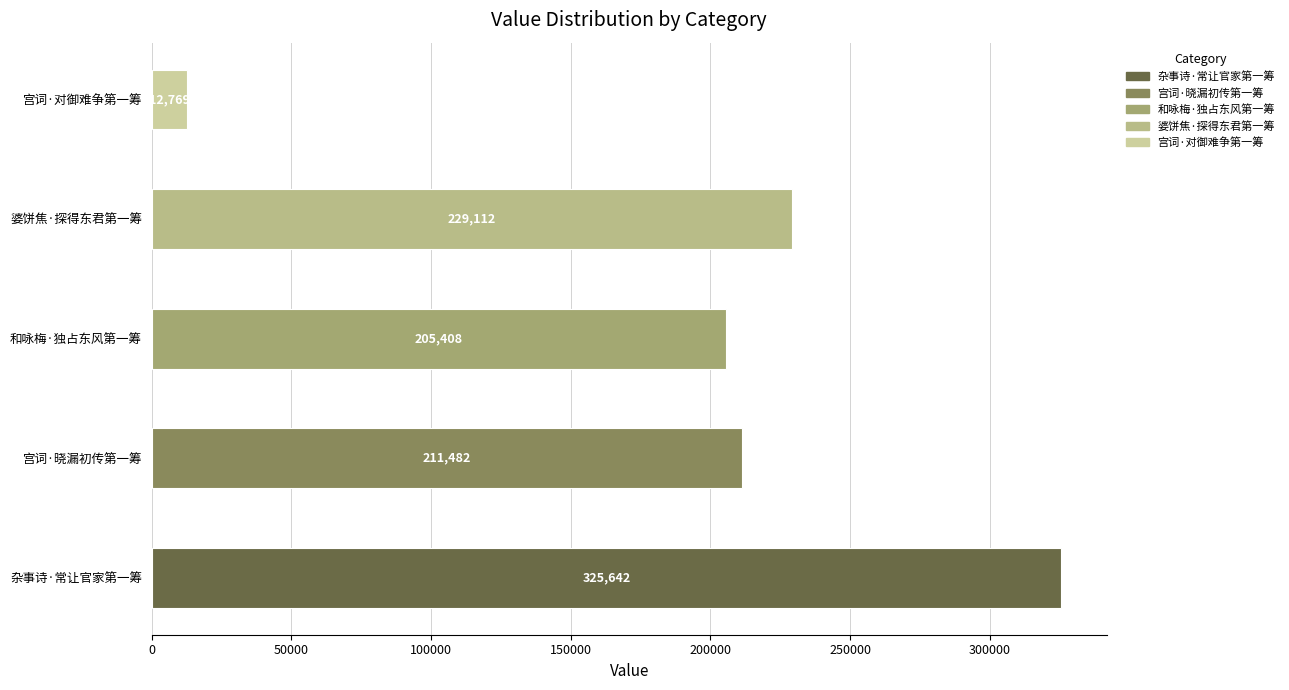

Rank the categories by value from lowest to highest.

宫词·对御难争第一筹, 和咏梅·独占东风第一筹, 宫词·晓漏初传第一筹, 婆饼焦·探得东君第一筹, 杂事诗·常让官家第一筹